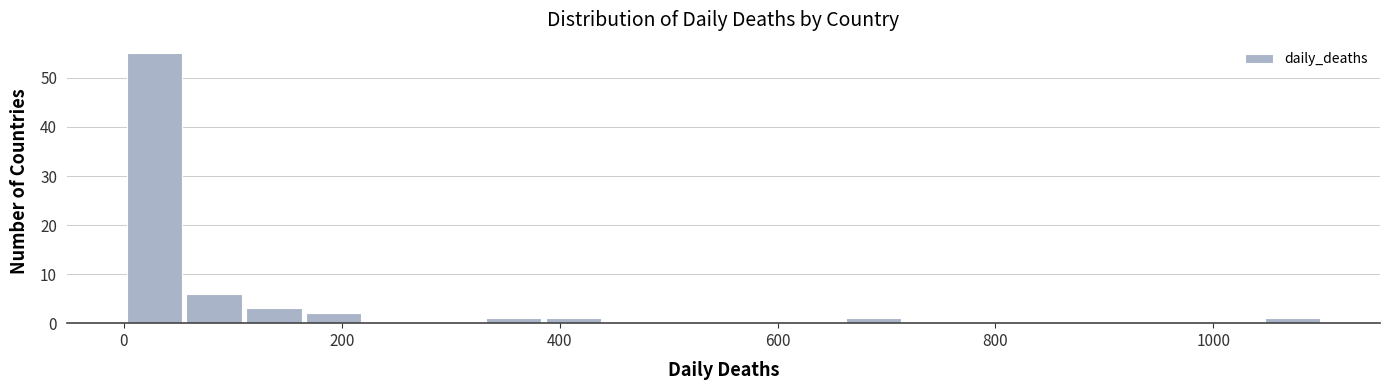

Read against the x-axis, roughly where is the centre of the tallest bar?

20